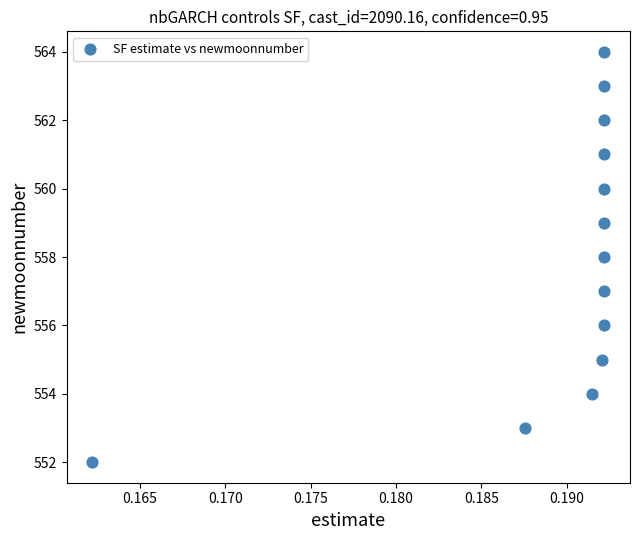

What is the range of Y values (max minus min)?

12